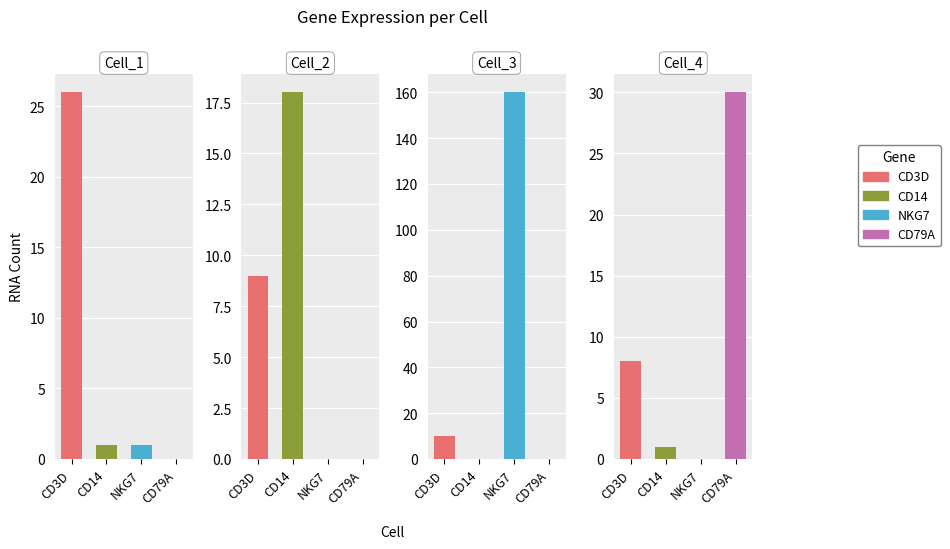

Between NKG7 and CD79A, which is larger?

NKG7